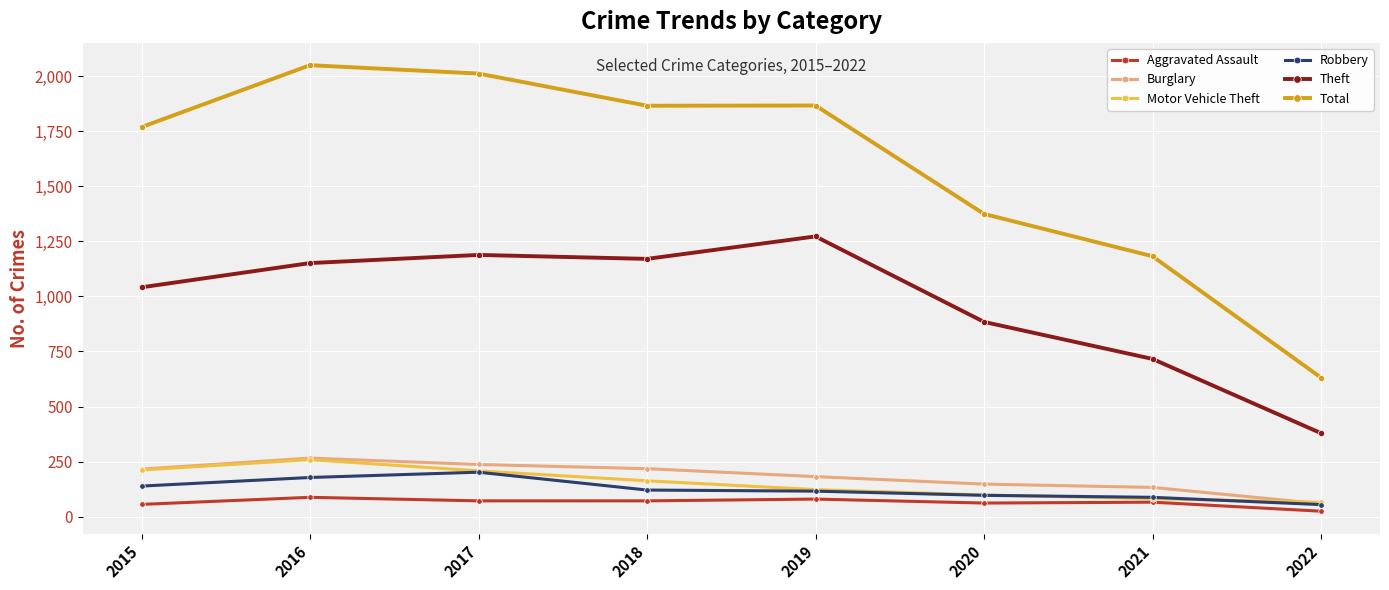

The value of Theft at 2018 is 1706. True or false?

False